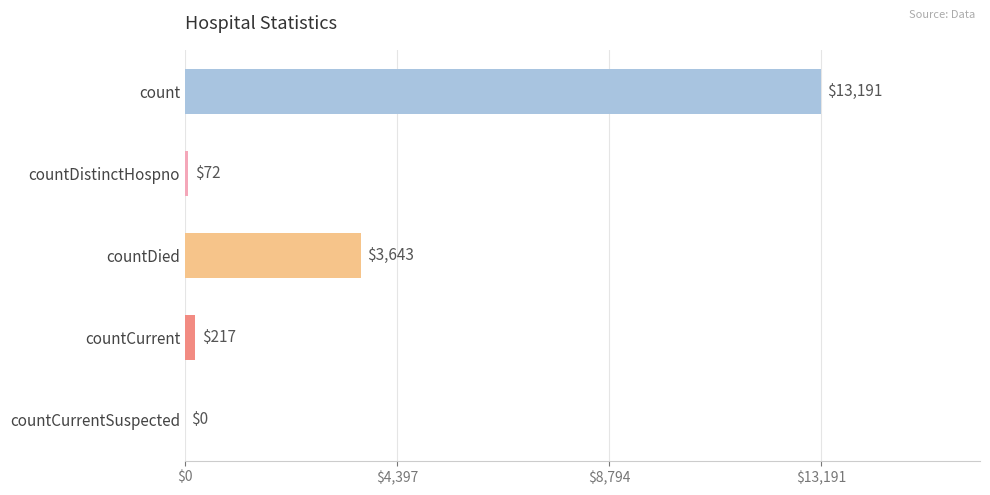

Where is the data nearest to the value 6595?

countDied